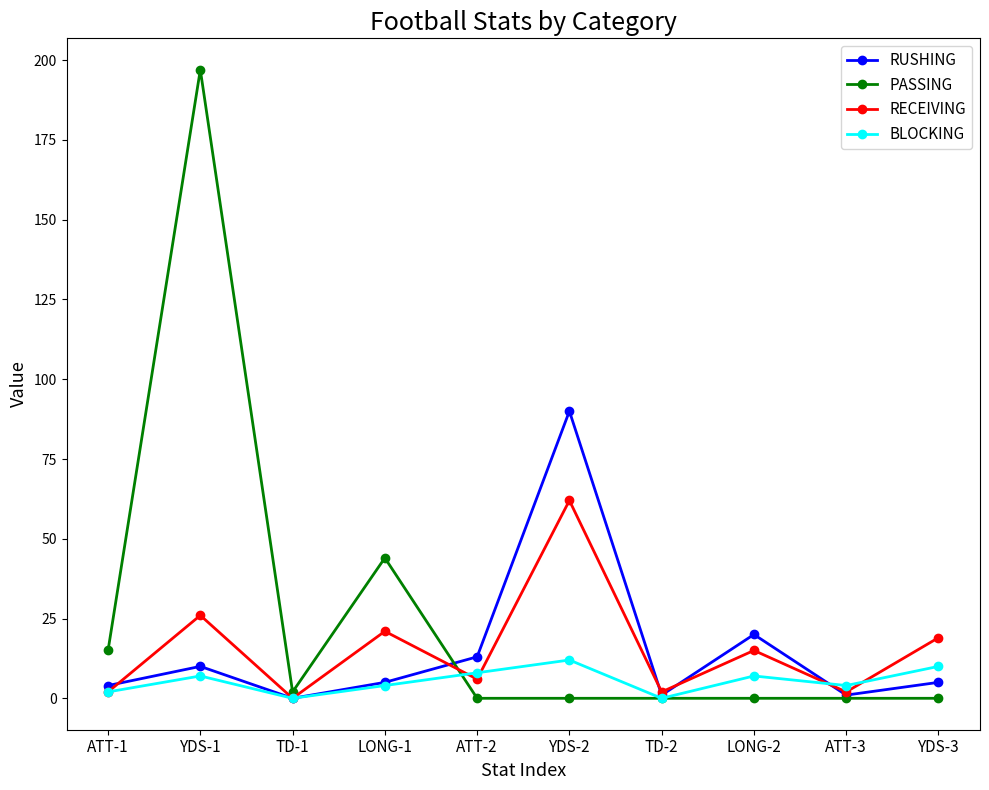

What is the total value across all series at YDS-1?

240